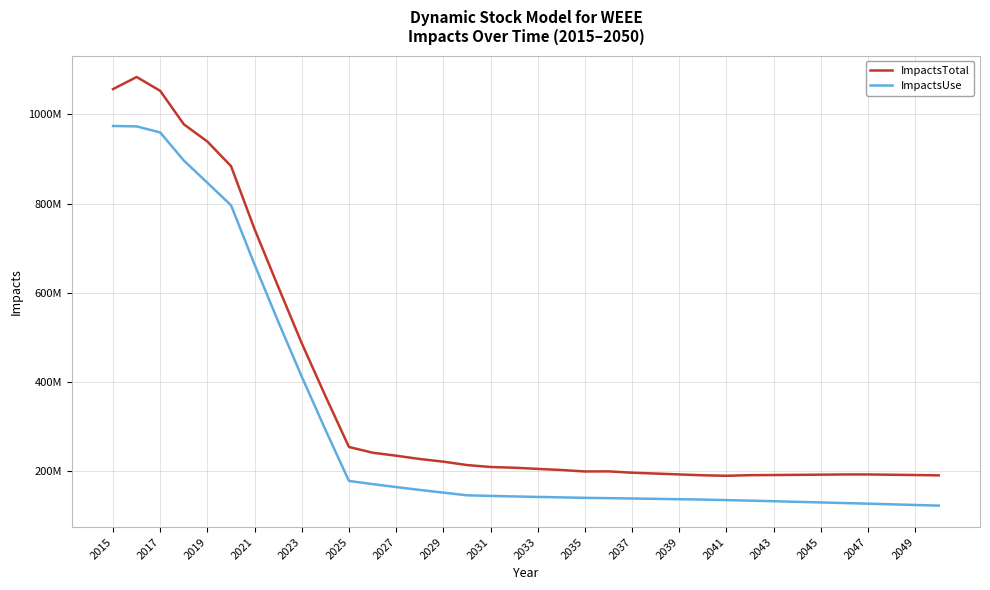

What are all the series names shown in the legend?

ImpactsTotal, ImpactsUse